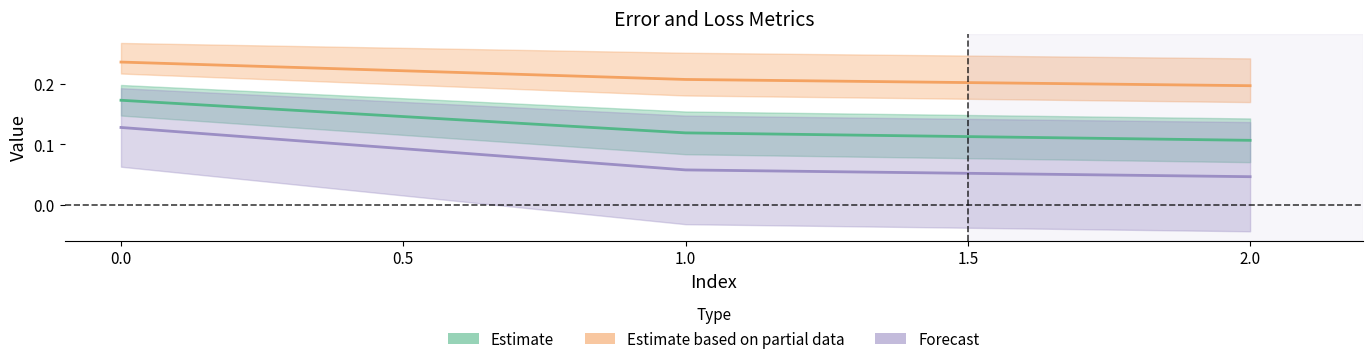

What is the sum of the Estimate based on partial data values at 2.0 and 1.0?

0.4